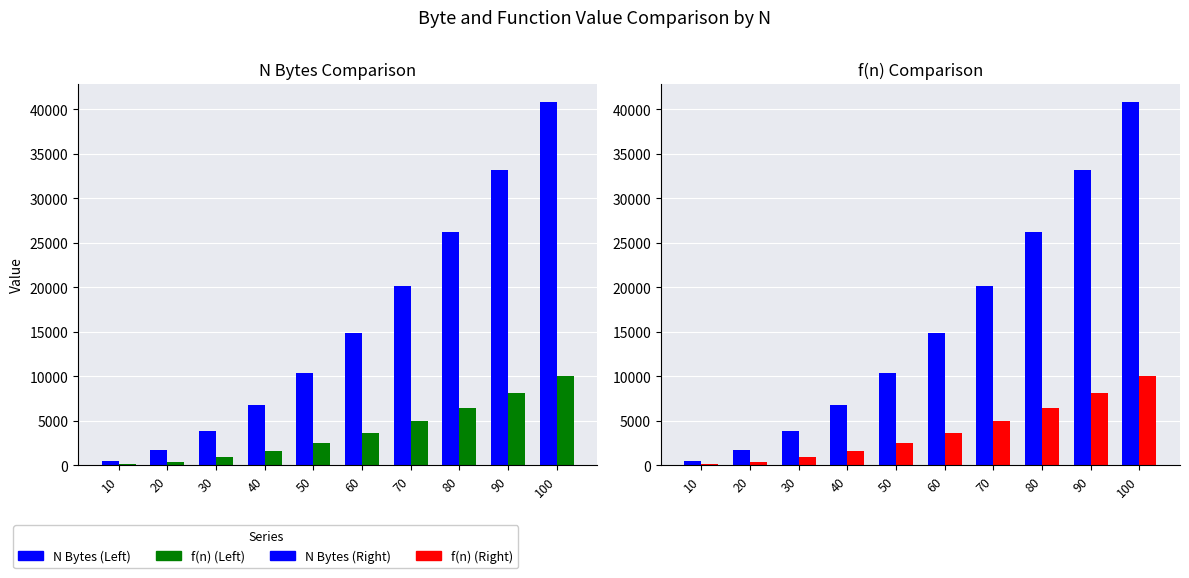

Reading right to left, extract all data points from this chart.

N Bytes: 100=40820	90=33140	80=26260	70=20180	60=14900	50=10420	40=6740	30=3860	20=1780	10=500
f(n): 100=10104	90=8194	80=6484	70=4974	60=3664	50=2554	40=1644	30=934	20=424	10=114